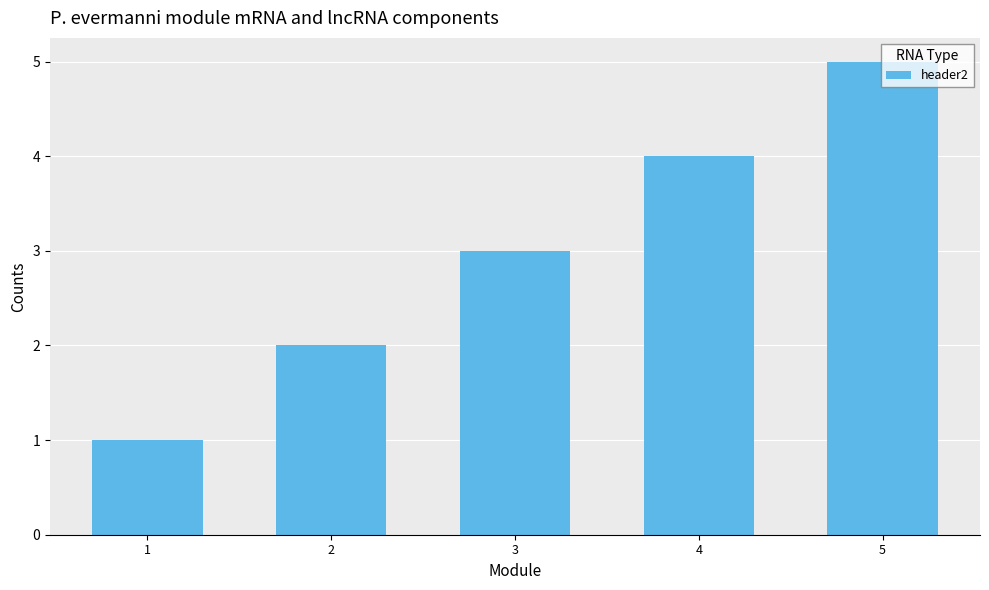

What is the value of the 1st bar from the left?

1